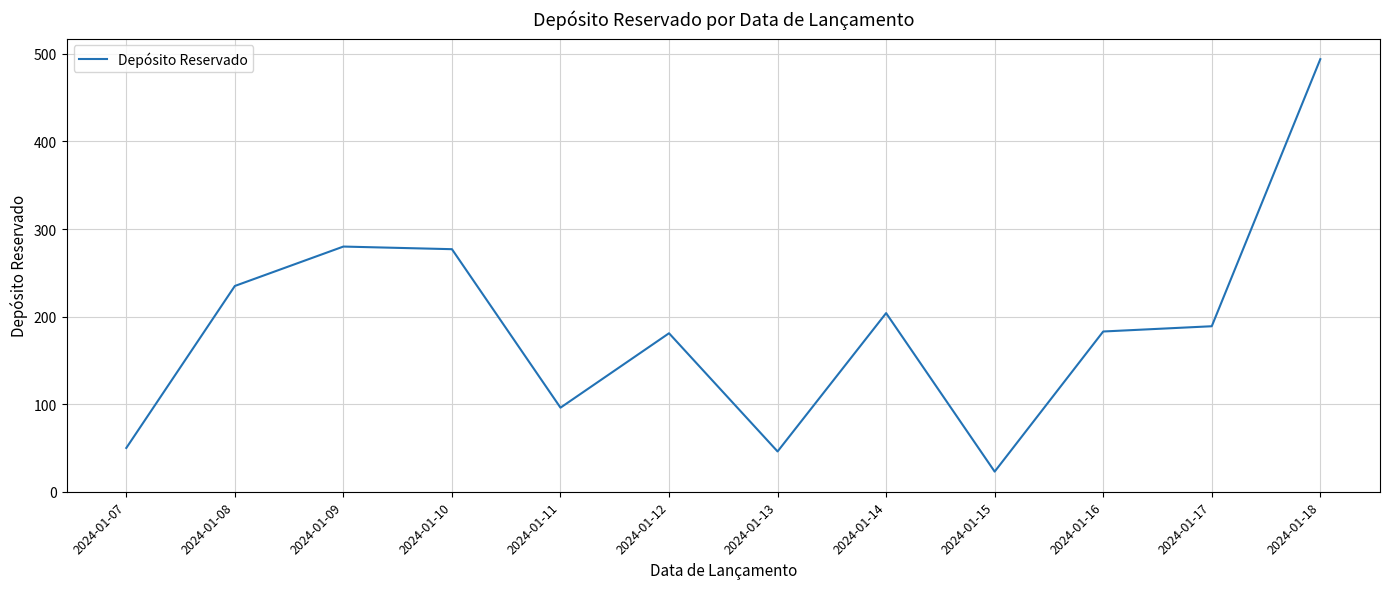

What is the minimum value shown in the chart?

23